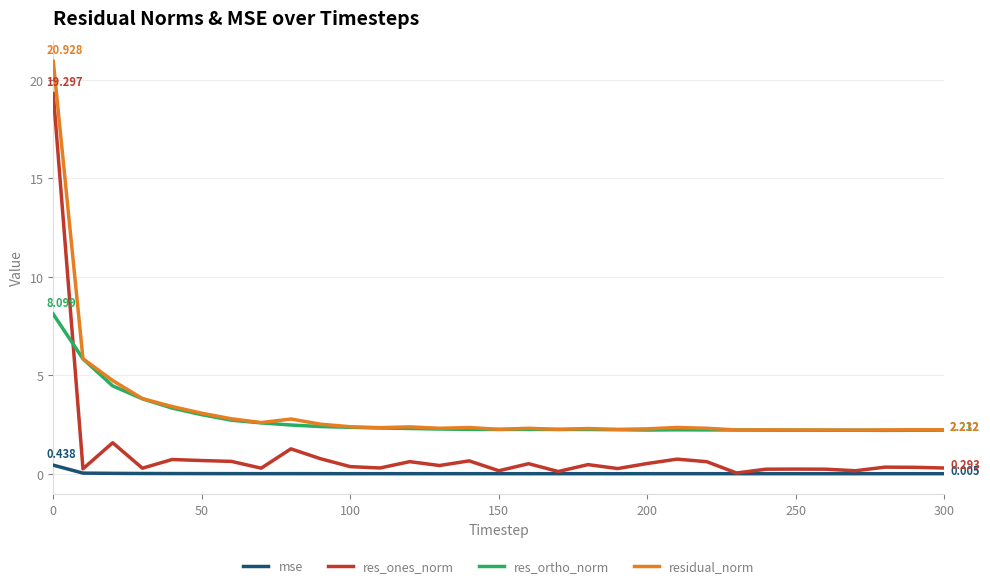

True or false: residual_norm and mse intersect in this chart.

False